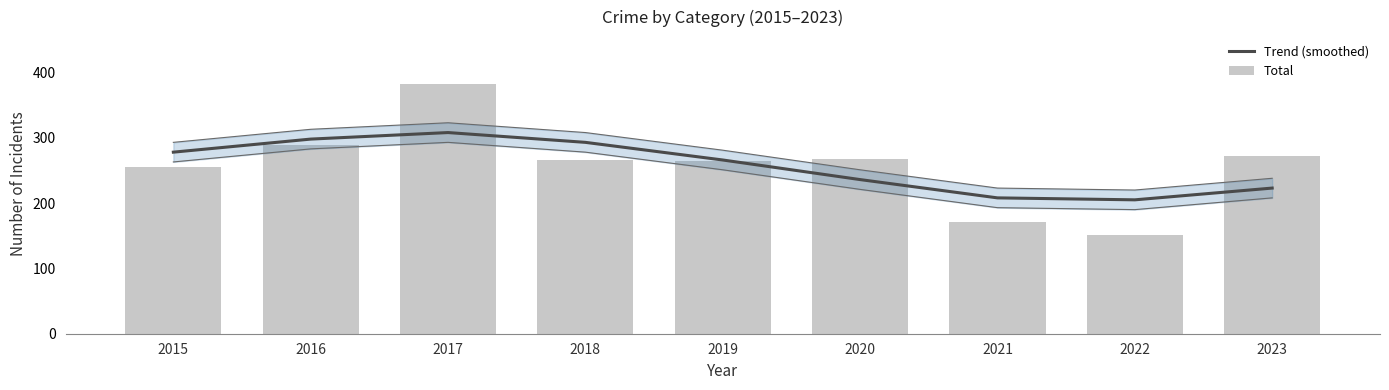

Which series has the largest range (max minus min)?

Total